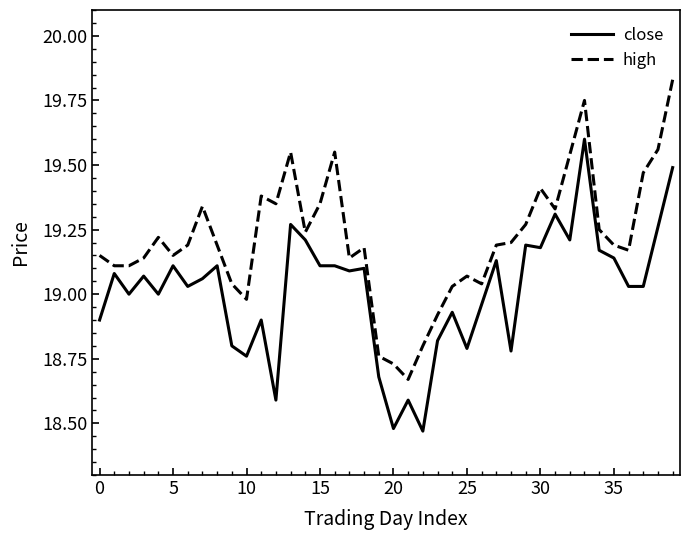

Which series has the largest total across all categories?

high